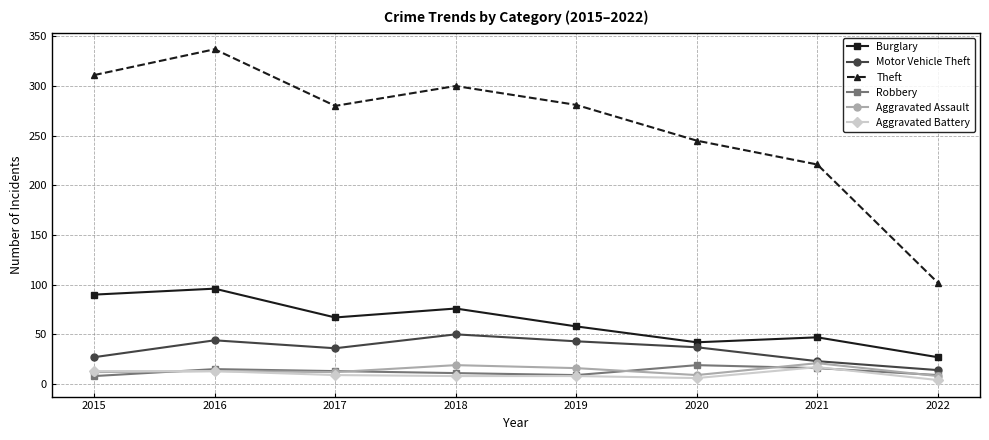

What is the difference between the highest and lowest values at 2016?

324